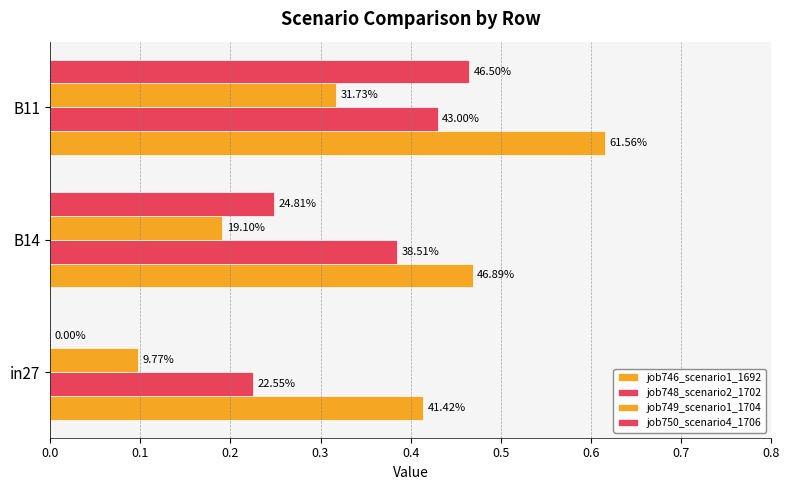

What is the highest value of the job746_scenario1_1692 series?

0.6